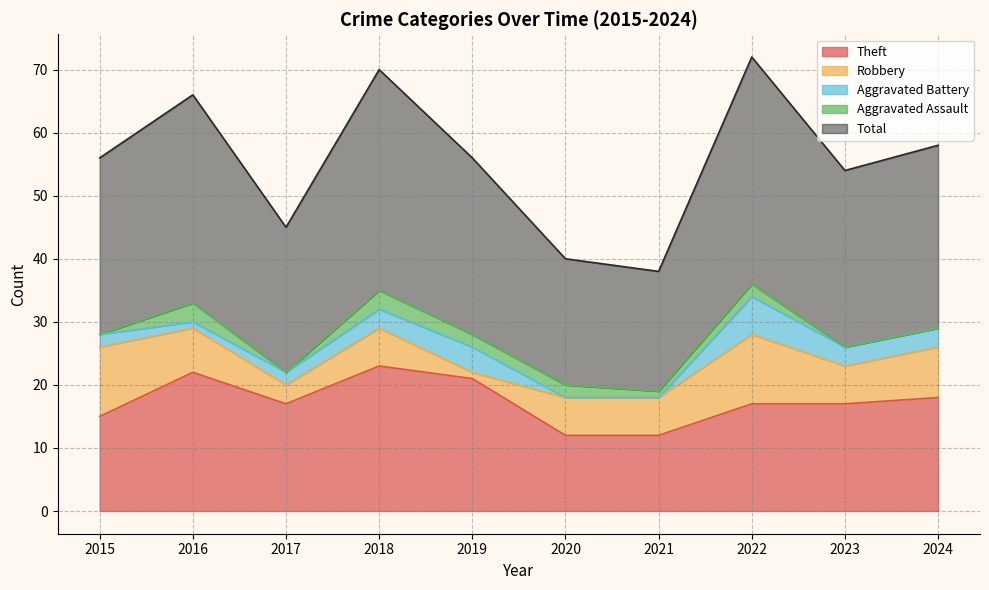

In Total, how many points are higher than both neighbors (excluding endpoints)?

3